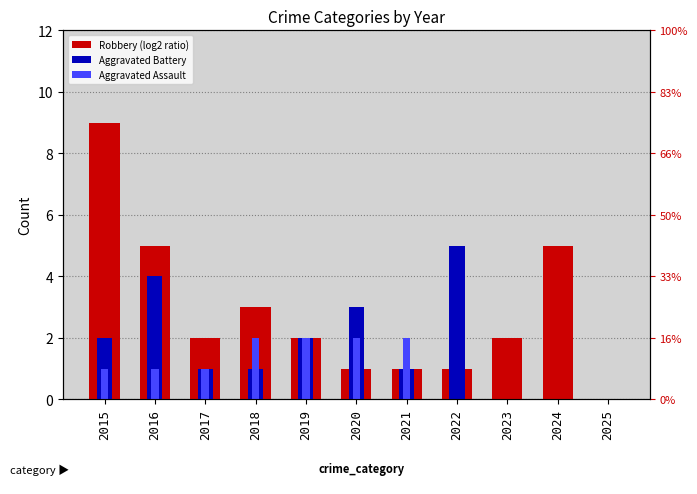

Which series has the largest total across all categories?

Robbery